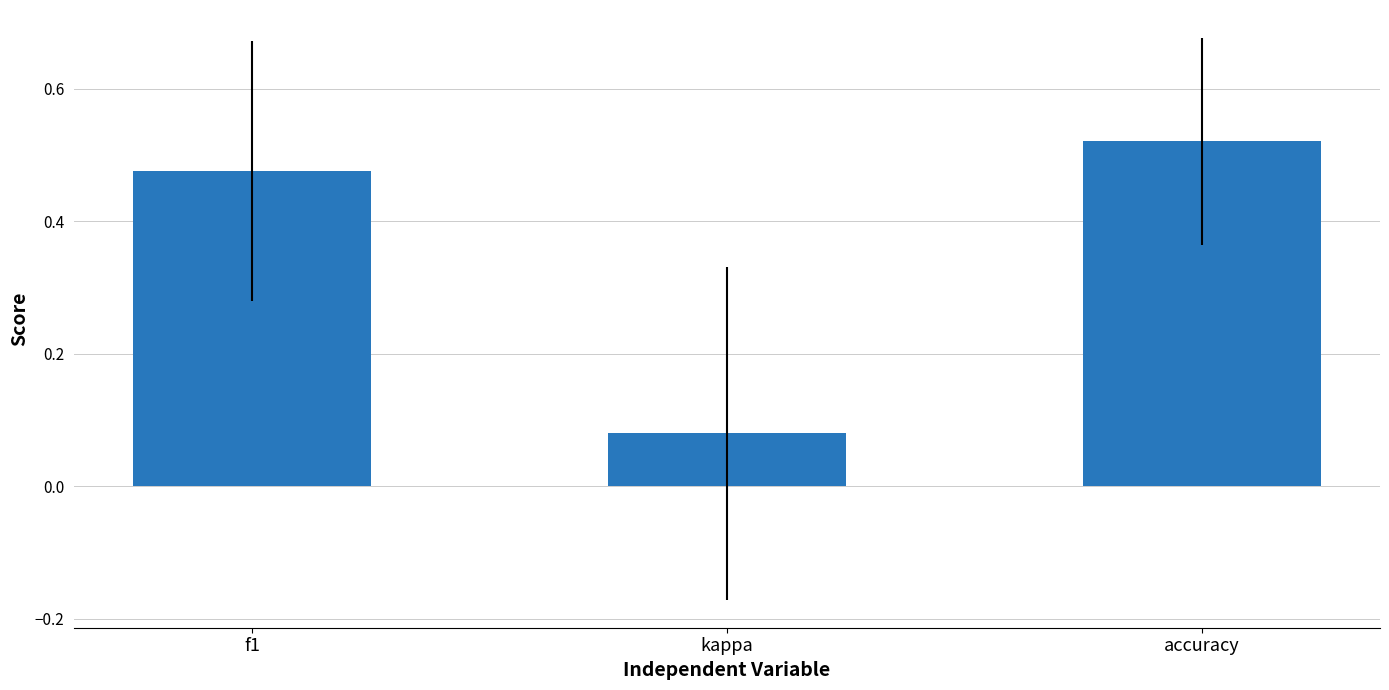

Does the chart contain stacked bars?

No